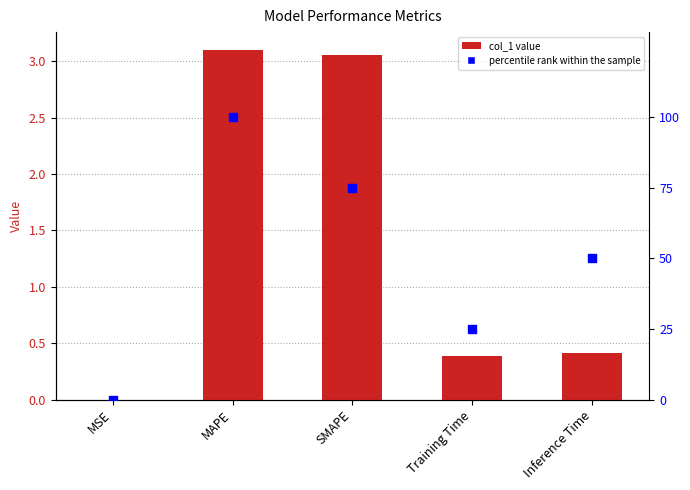

Which series has the largest total across all categories?

percentile rank